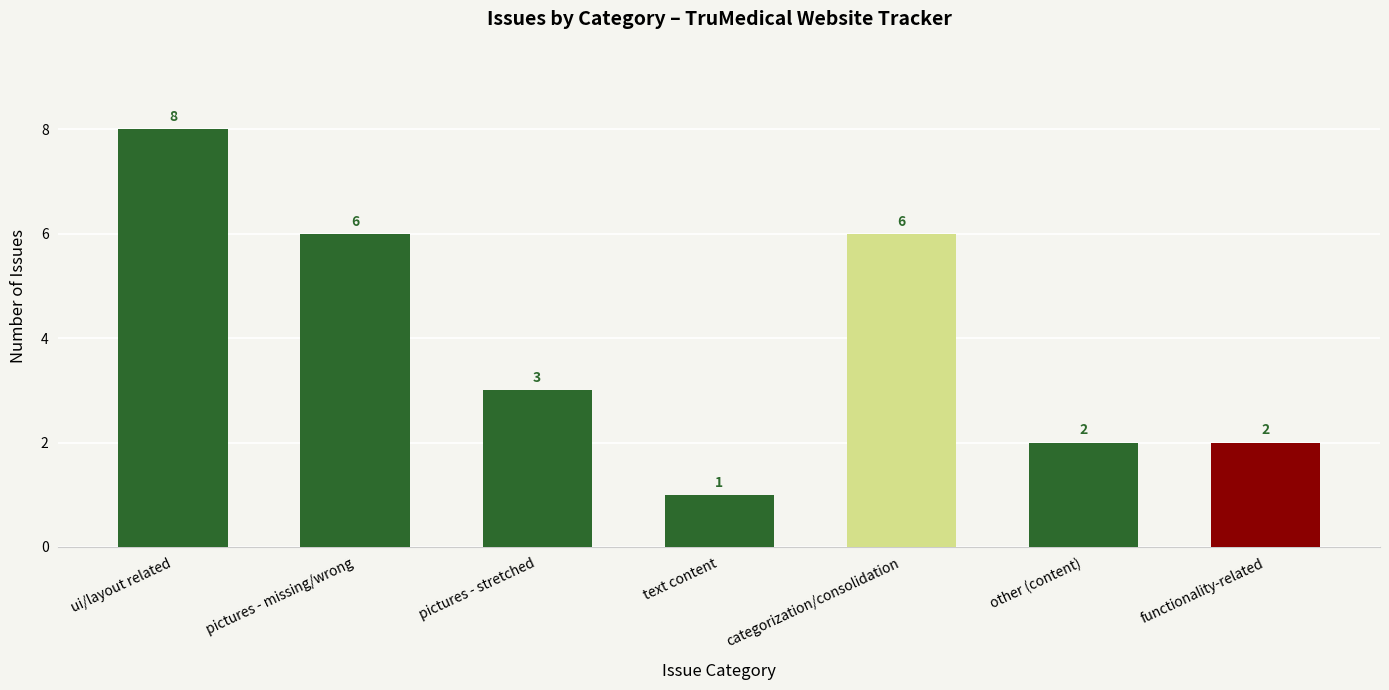

The value at pictures - missing/wrong is 6. True or false?

True